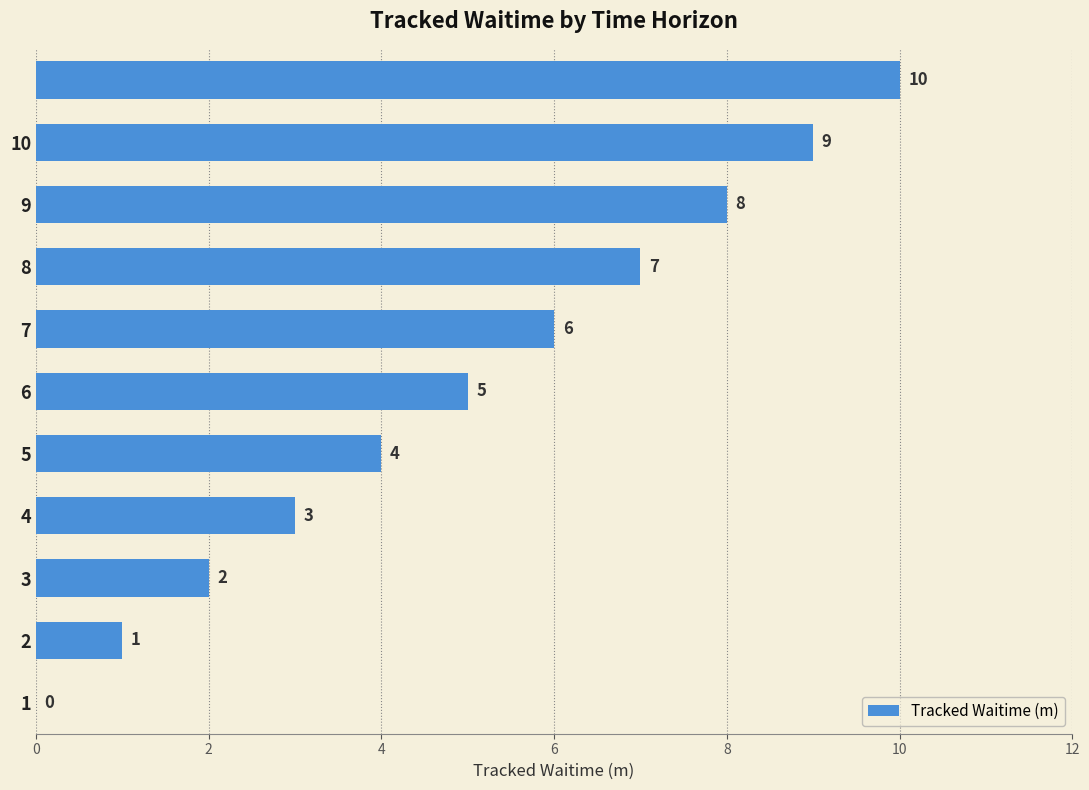

What is the sum of all values?

55